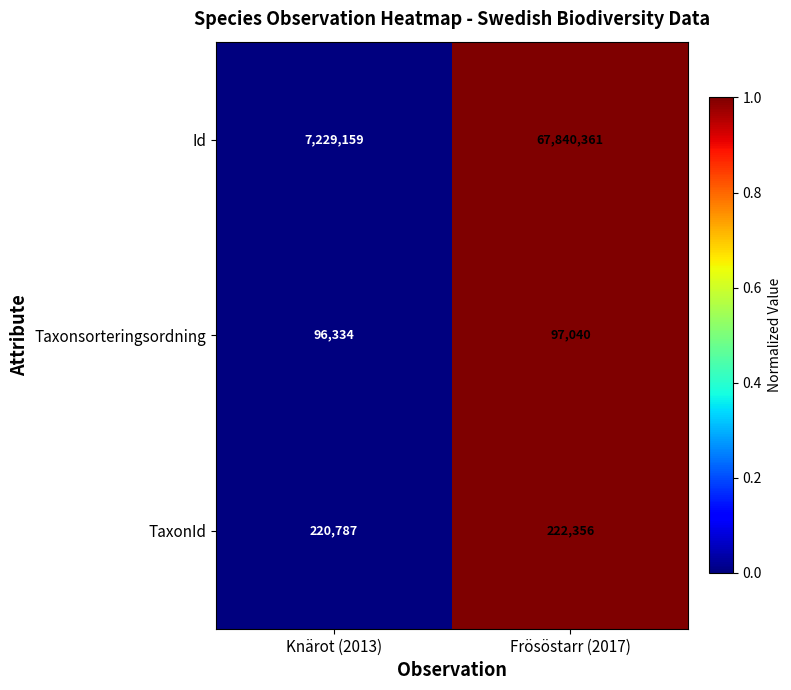

At Knärot (2013), list the series in order from smallest to largest.

Taxonsorteringsordning, TaxonId, Id